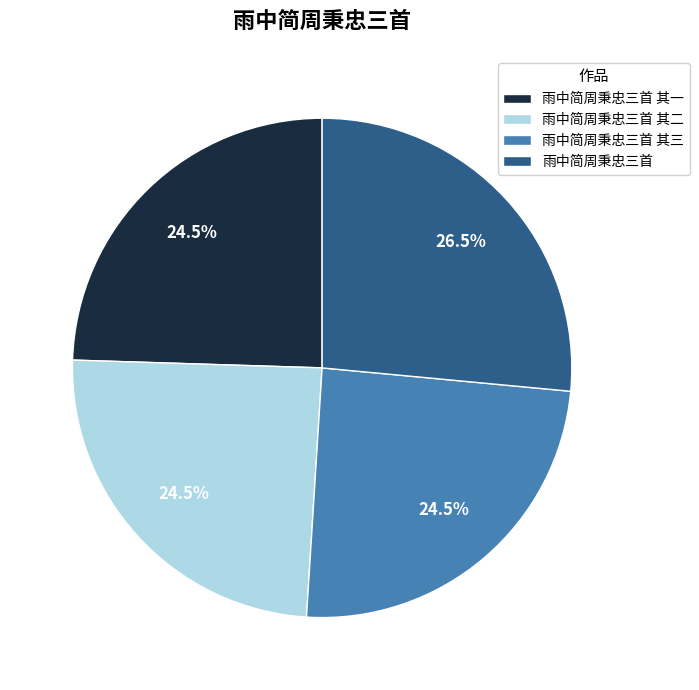

Does 雨中简周秉忠三首 其三 represent more than half of the total?

No